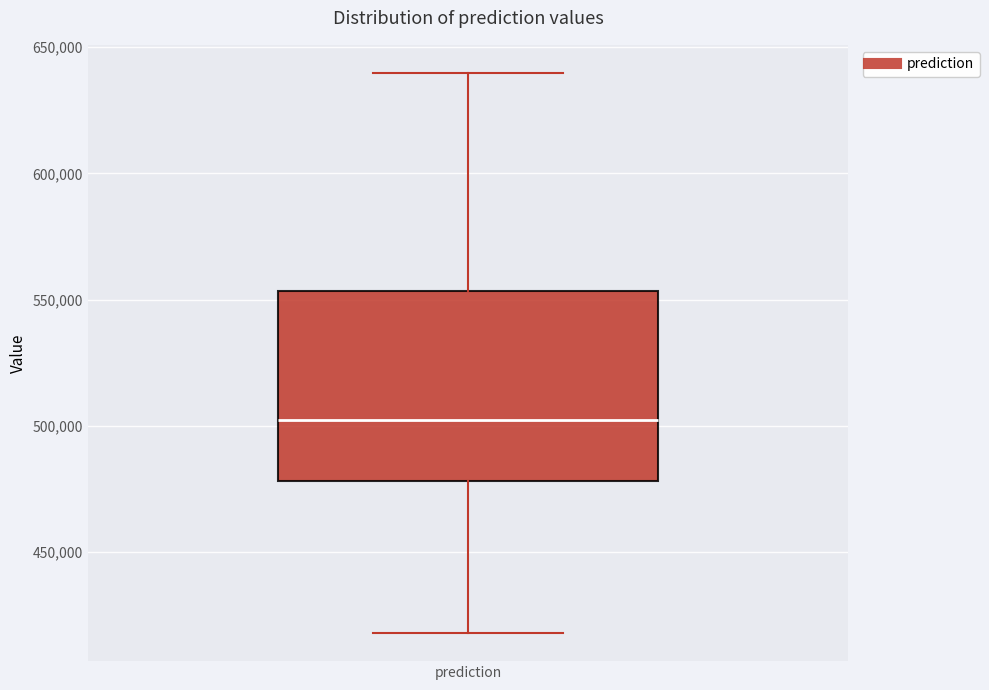

Read this box plot against the y-axis: the position of the median line, the range covered by the box, and the ends of both whiskers. The values are not printed on the chart, so give them approximately, as read against the axis.

median 500000, box 480000 to 555000, whiskers 420000 to 640000